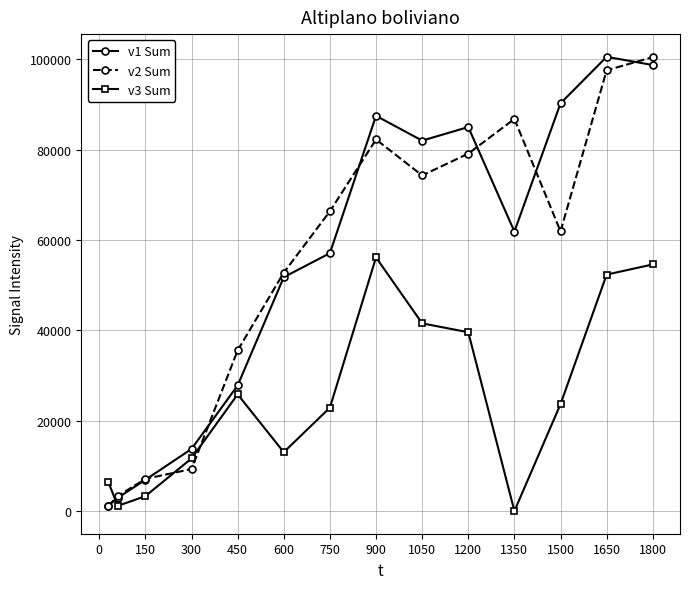

At how many categories does at least one series exceed 70868?

7